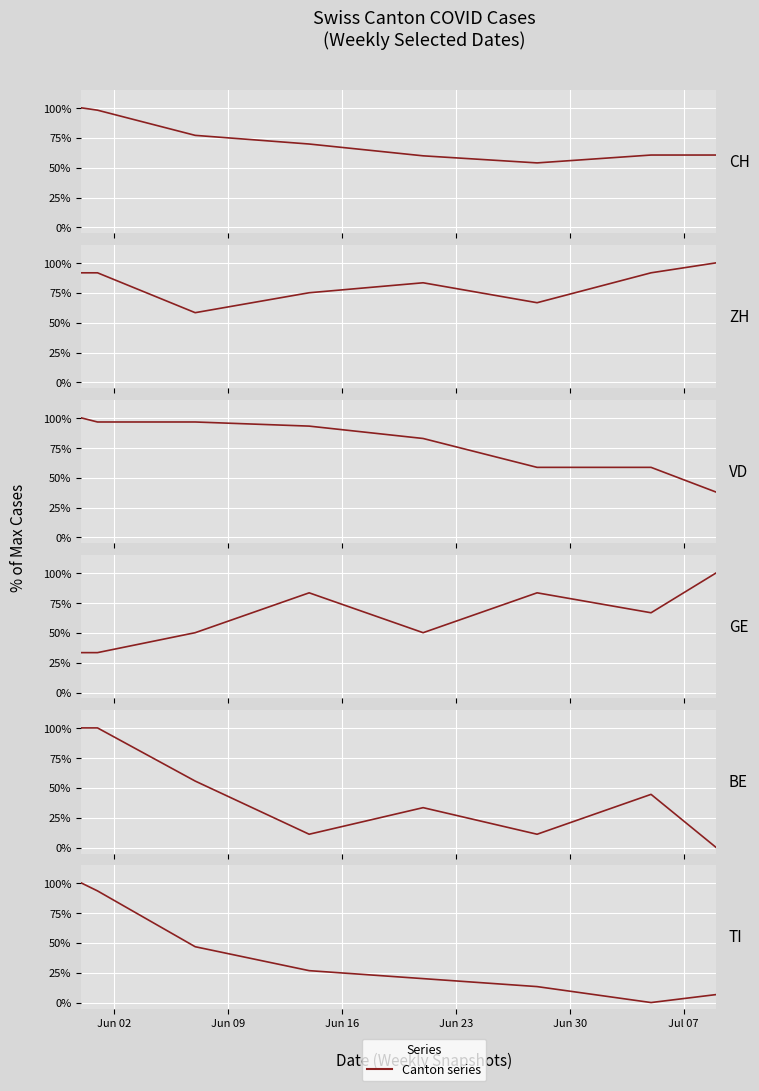

At how many categories does at least one series exceed 76?

8